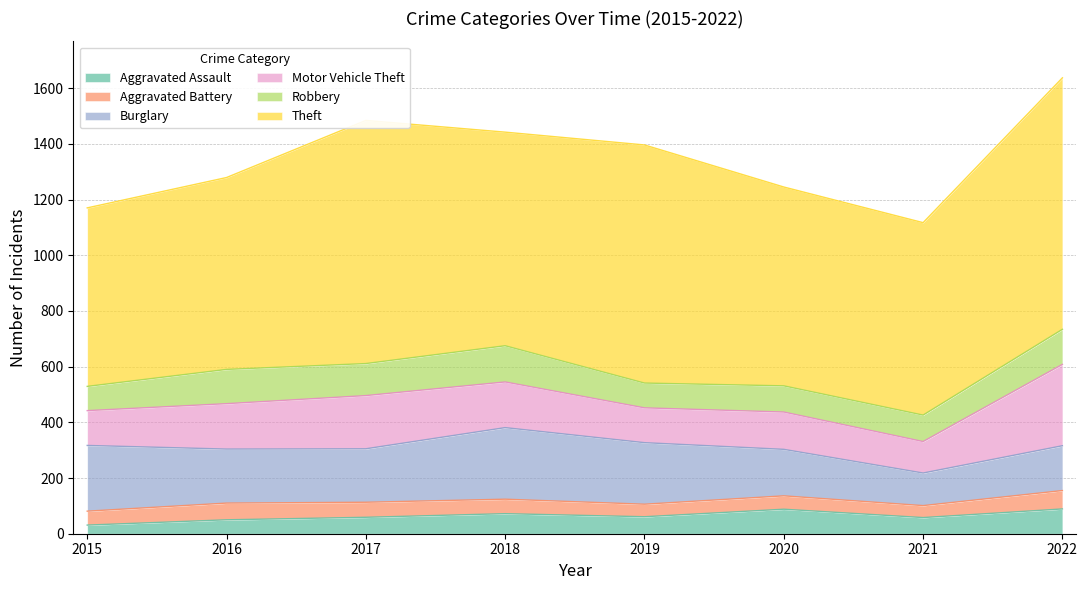

What is the difference between the Motor Vehicle Theft values at 2020 and 2016?

29